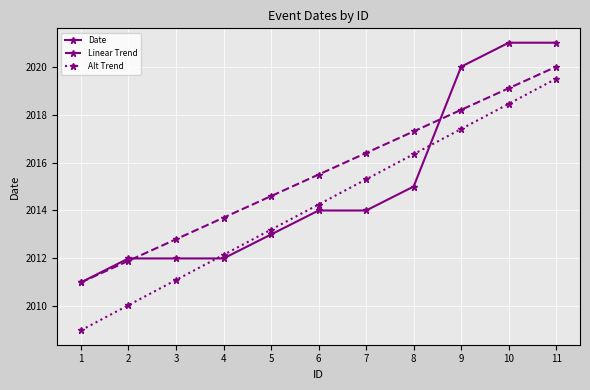

At 3, list the series in order from smallest to largest.

Alt Trend, Date, Linear Trend